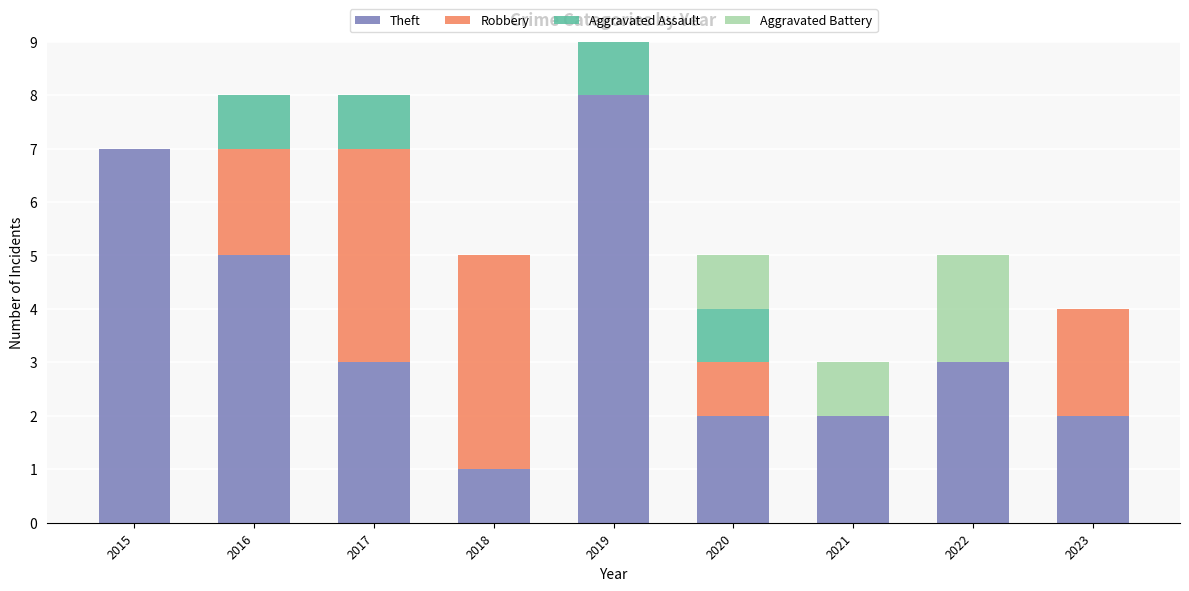

The Theft series shows 2 at 2015. True or false?

False